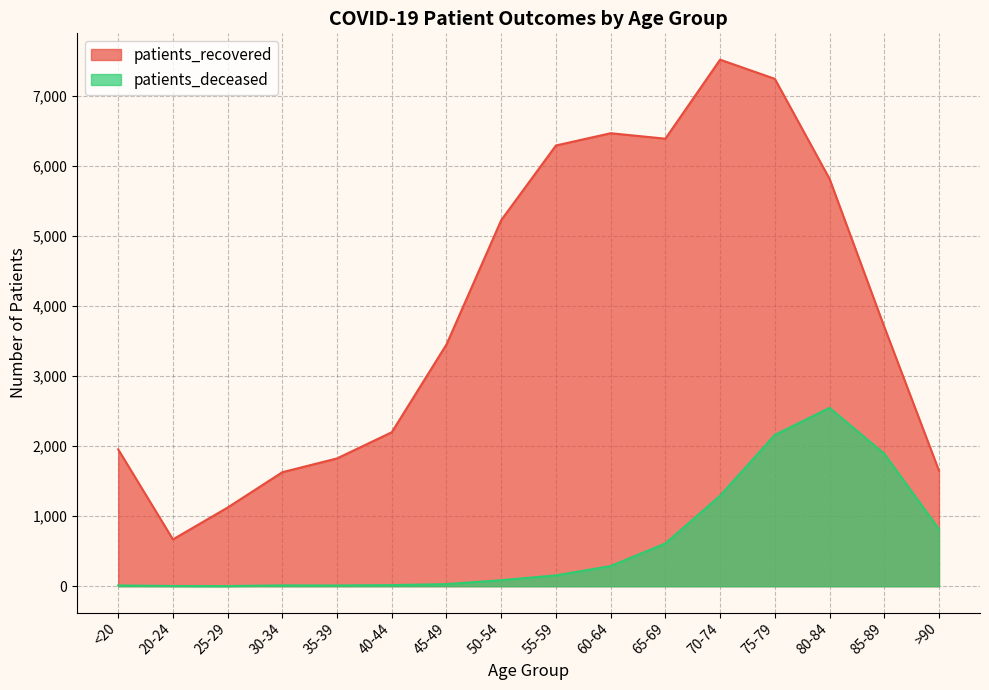

What are all the series names shown in the legend?

patients_recovered, patients_deceased